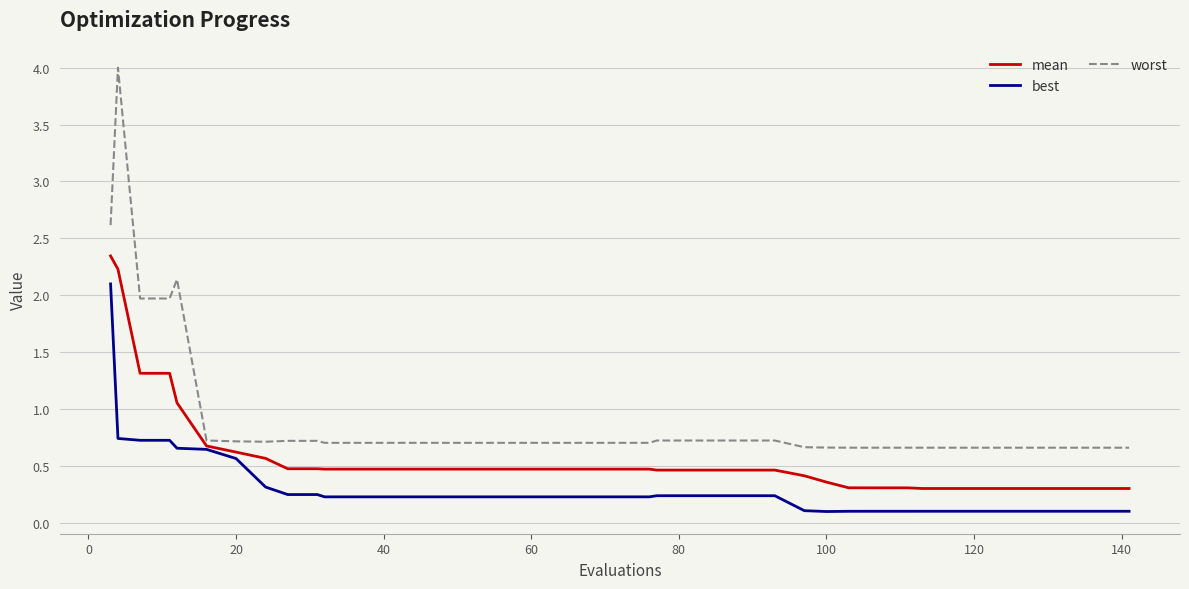

Which series has the largest range (max minus min)?

worst